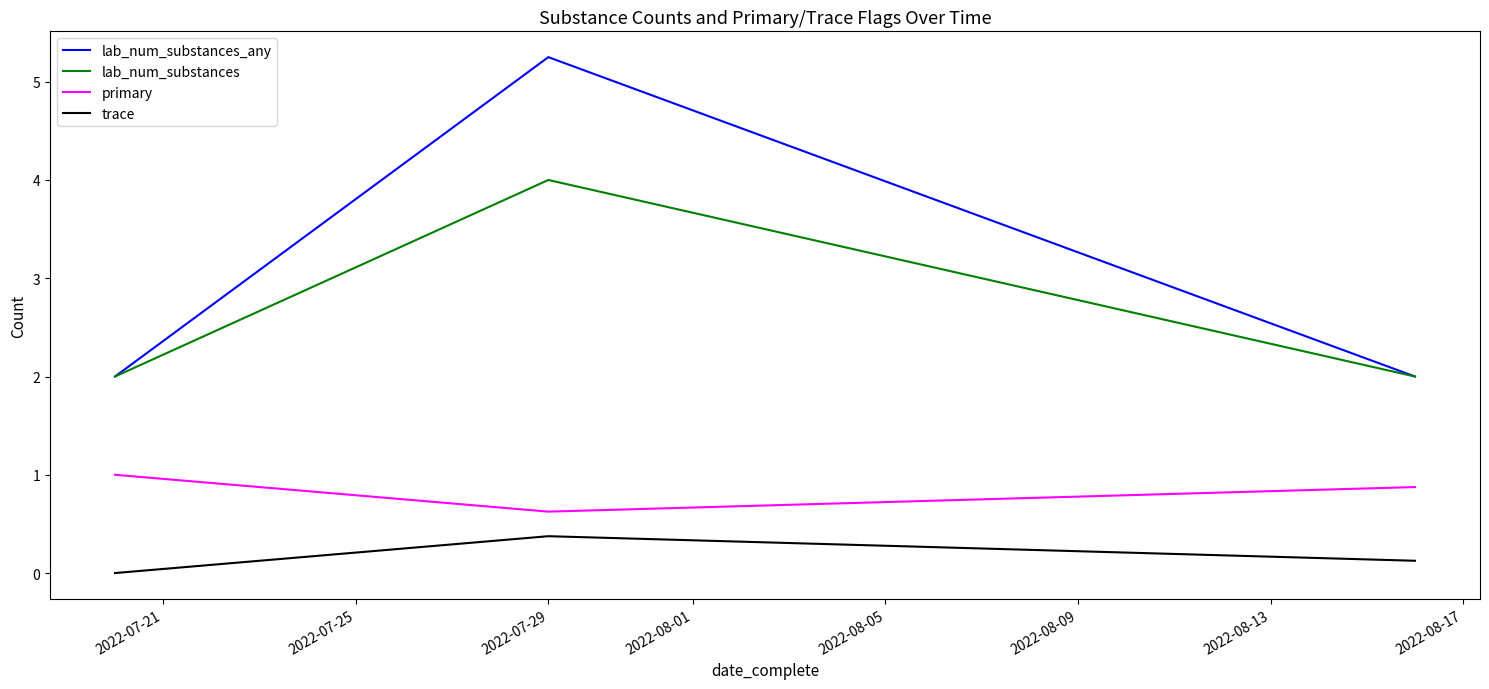

Which series has the largest range (max minus min)?

lab_num_substances_any